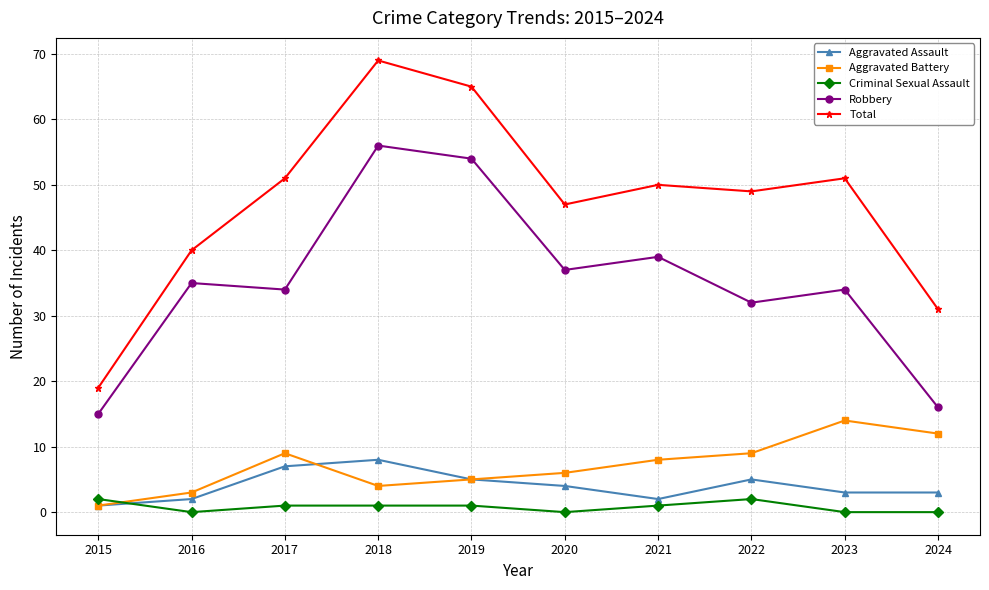

What is the maximum value shown in the chart?

69